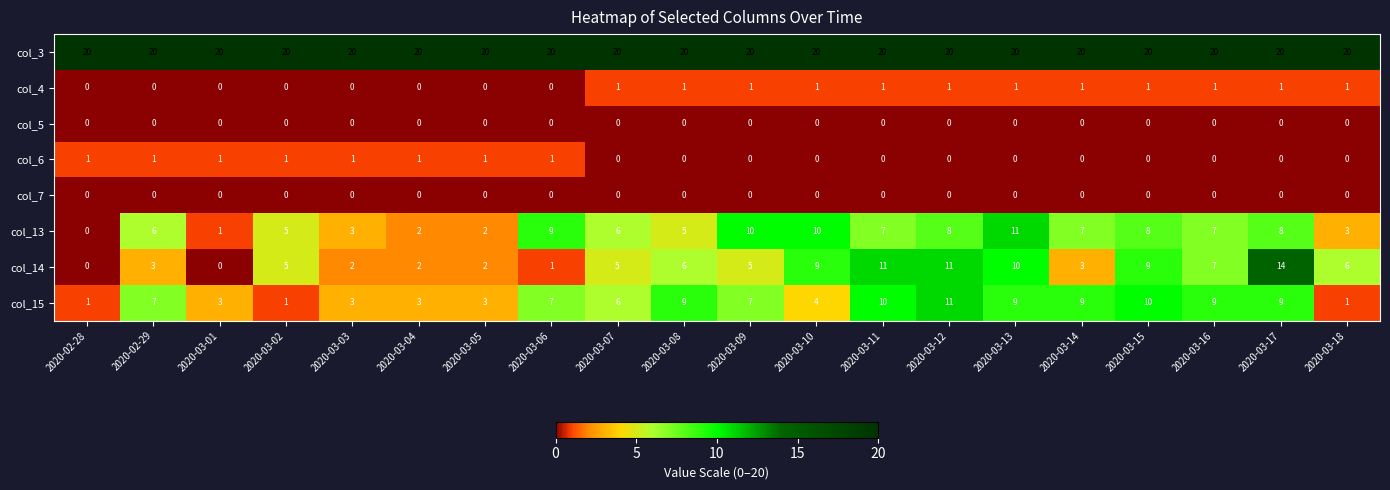

Which series has the largest range (max minus min)?

col_14